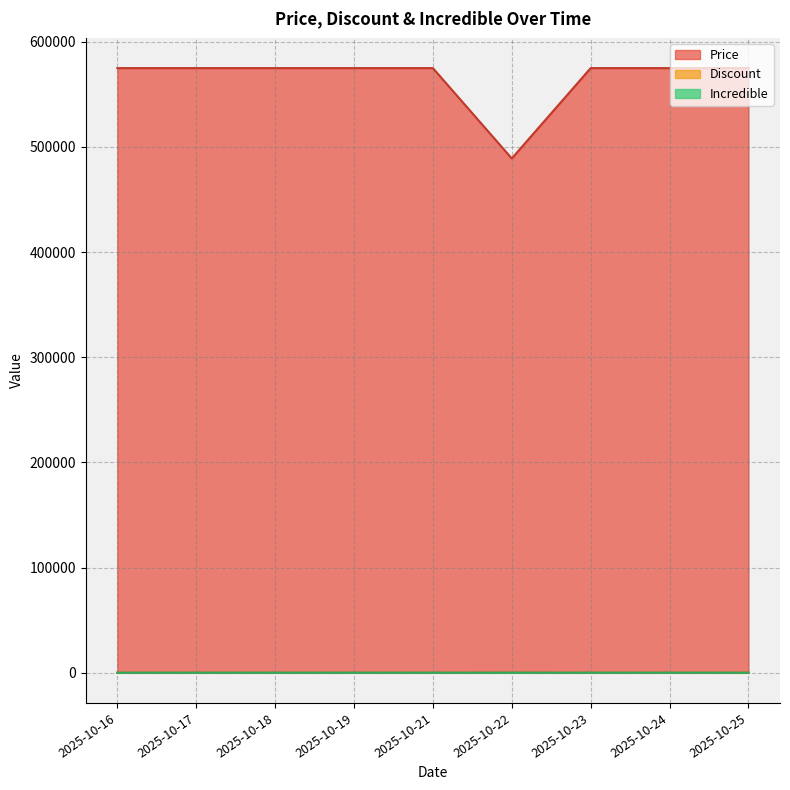

How many lines are shown in the chart?

3